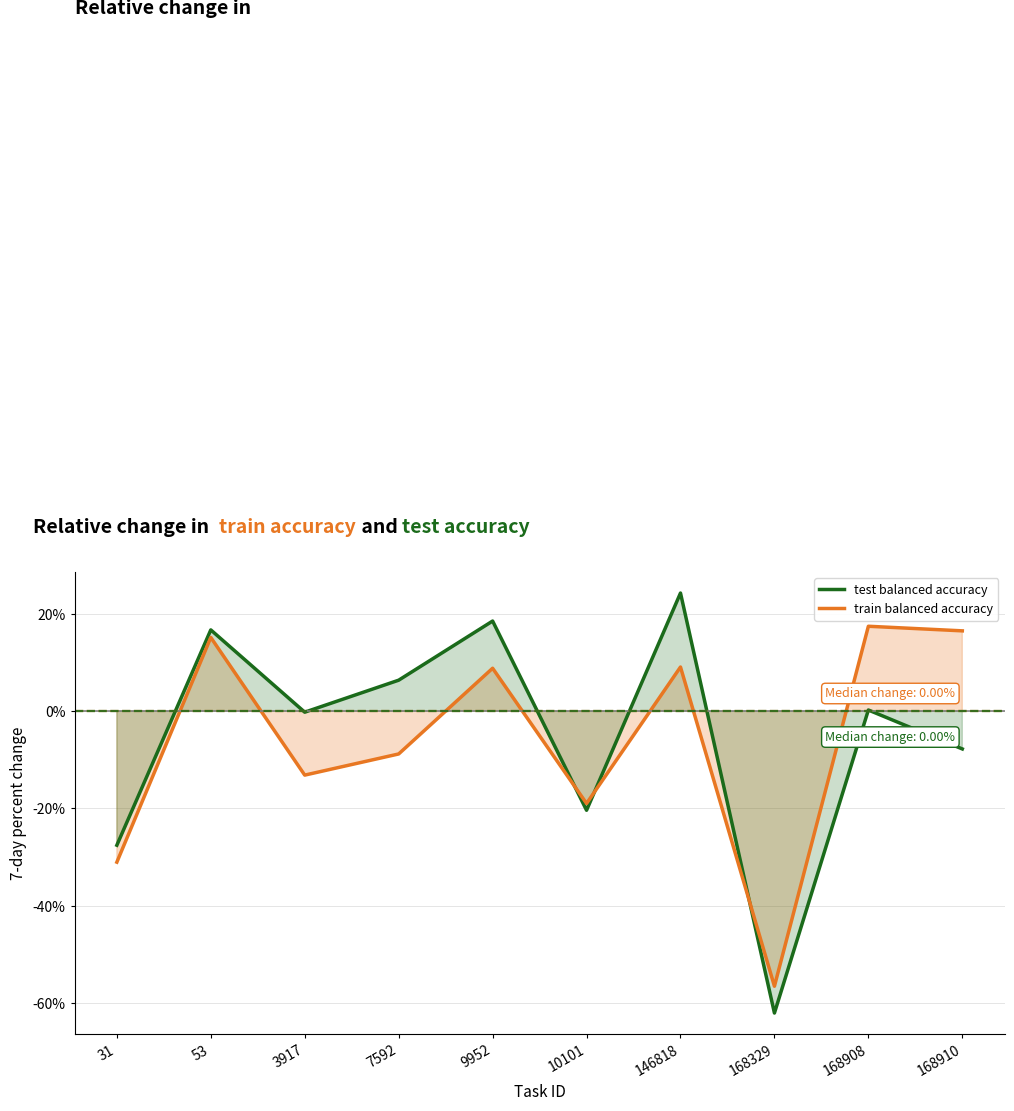

List the series in order of their overall mean, highest first.

test balanced accuracy, train balanced accuracy